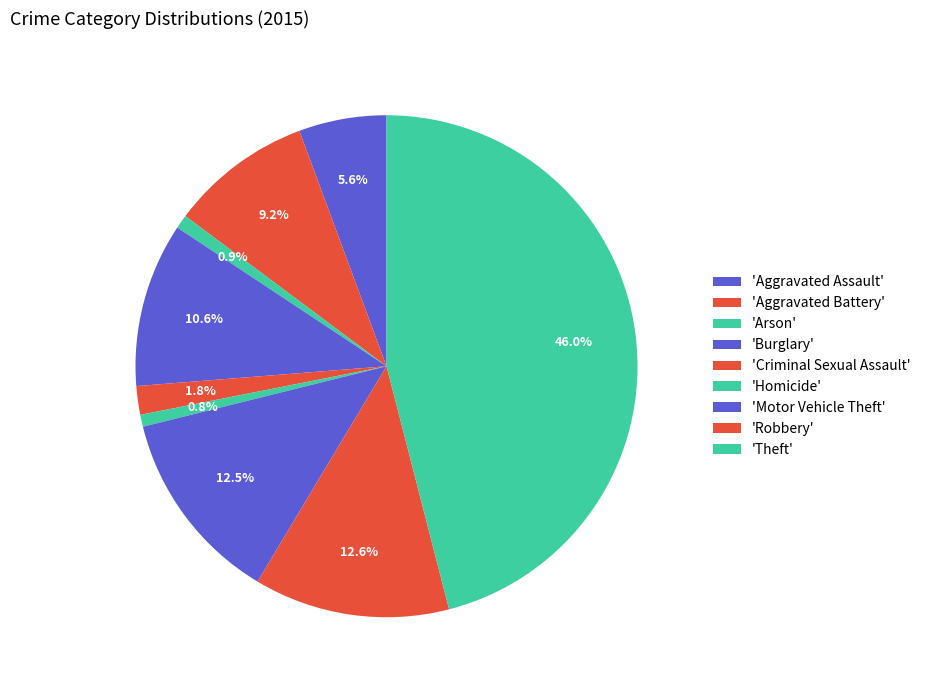

Rank the categories by value from highest to lowest.

Theft, Robbery, Motor Vehicle Theft, Burglary, Aggravated Battery, Aggravated Assault, Criminal Sexual Assault, Arson, Homicide